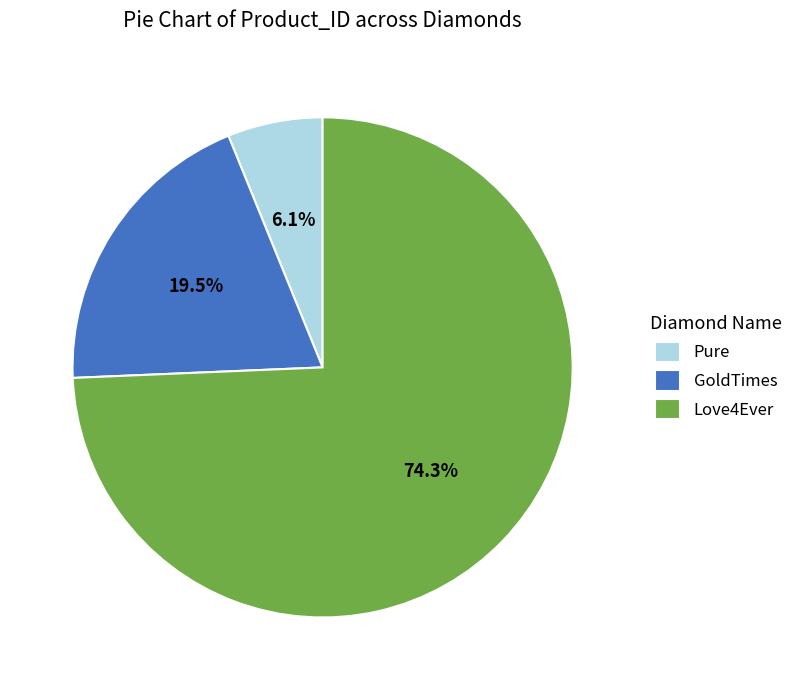

Which category accounts for the majority?

Love4Ever